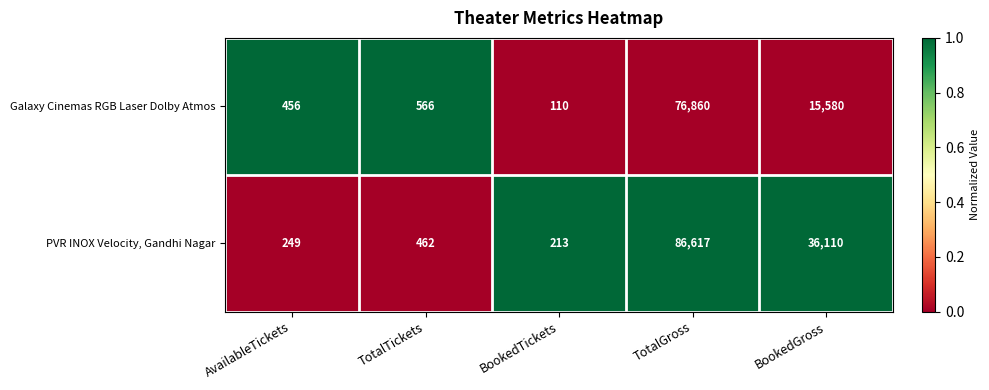

Which series has the widest spread of values?

PVR INOX Velocity, Gandhi Nagar